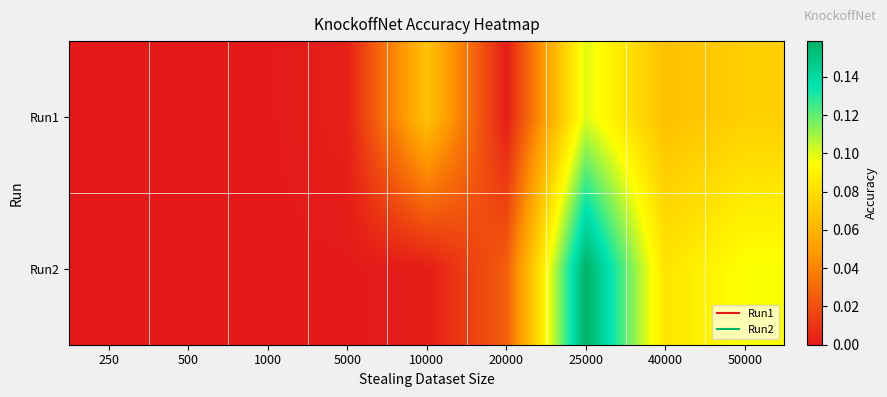

What is the difference between the highest and lowest values at 10000?

0.1